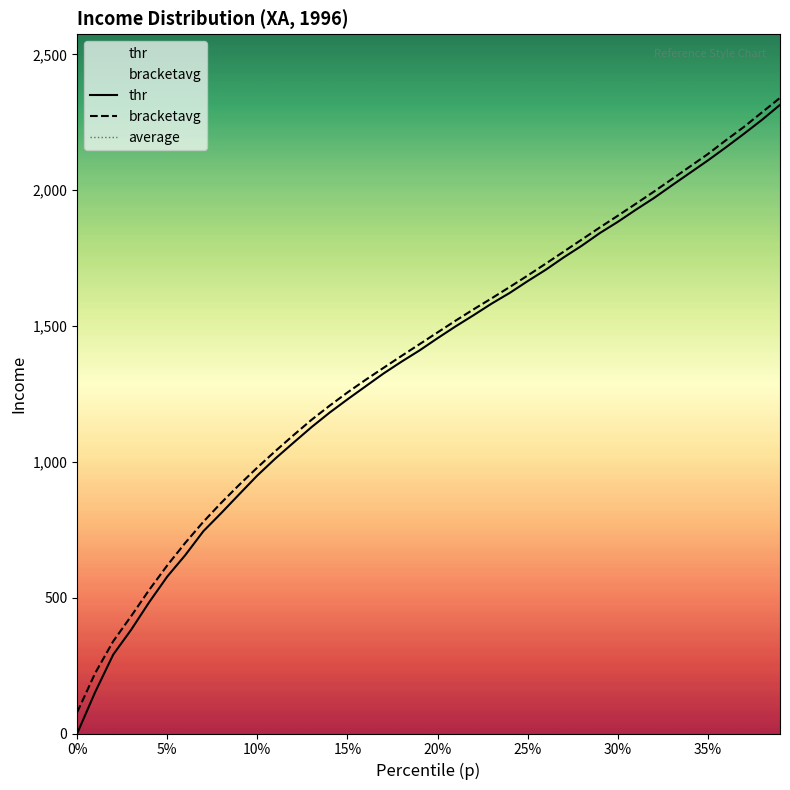

Read the thr value at 35%.

2109.6